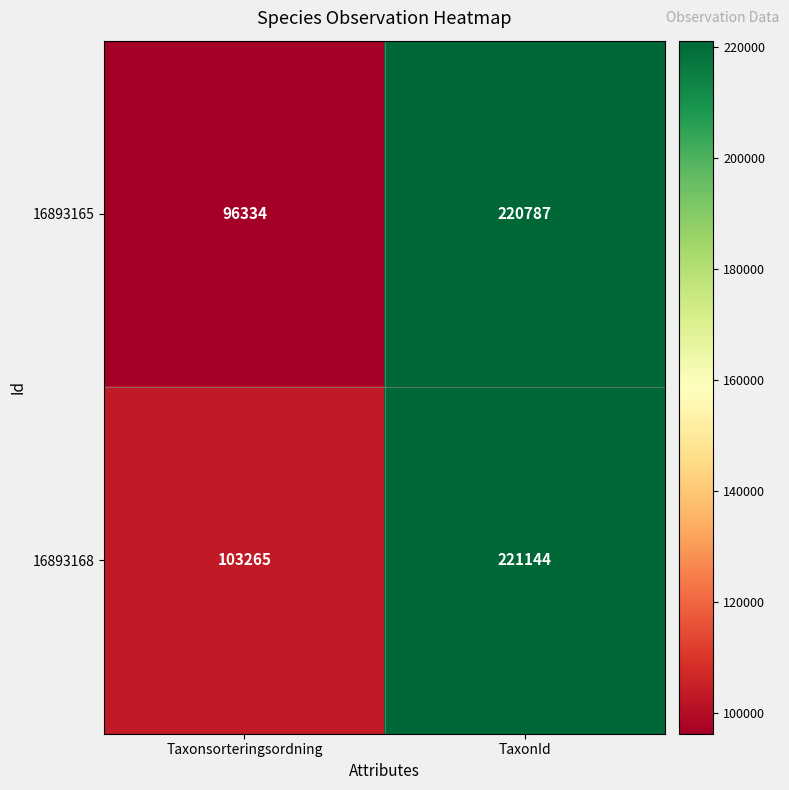

Reading left to right, extract all data points from this chart.

16893165: 96334	220787
16893168: 103265	221144